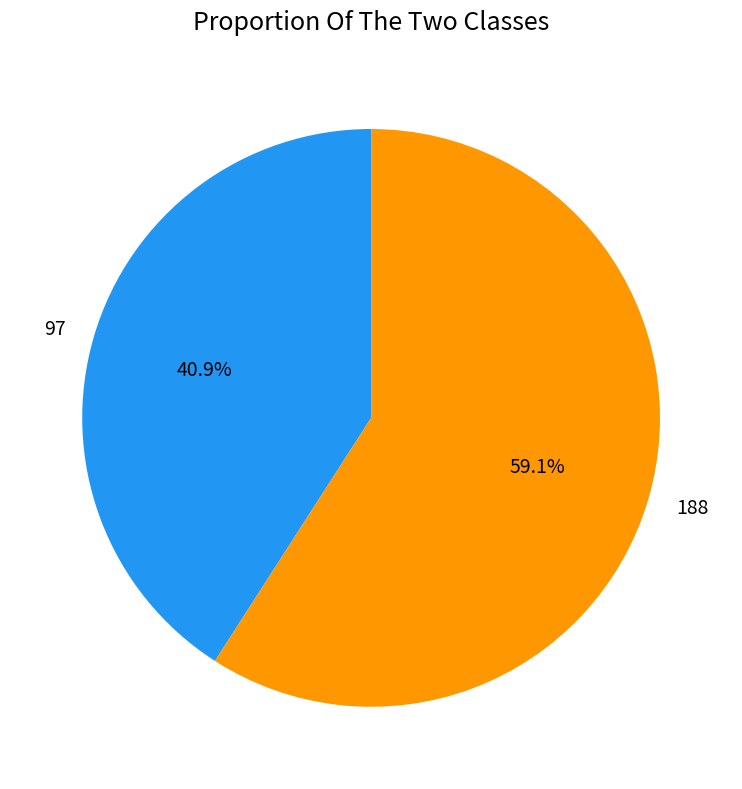

What percentage is the 188 slice, to the nearest percent?

59%